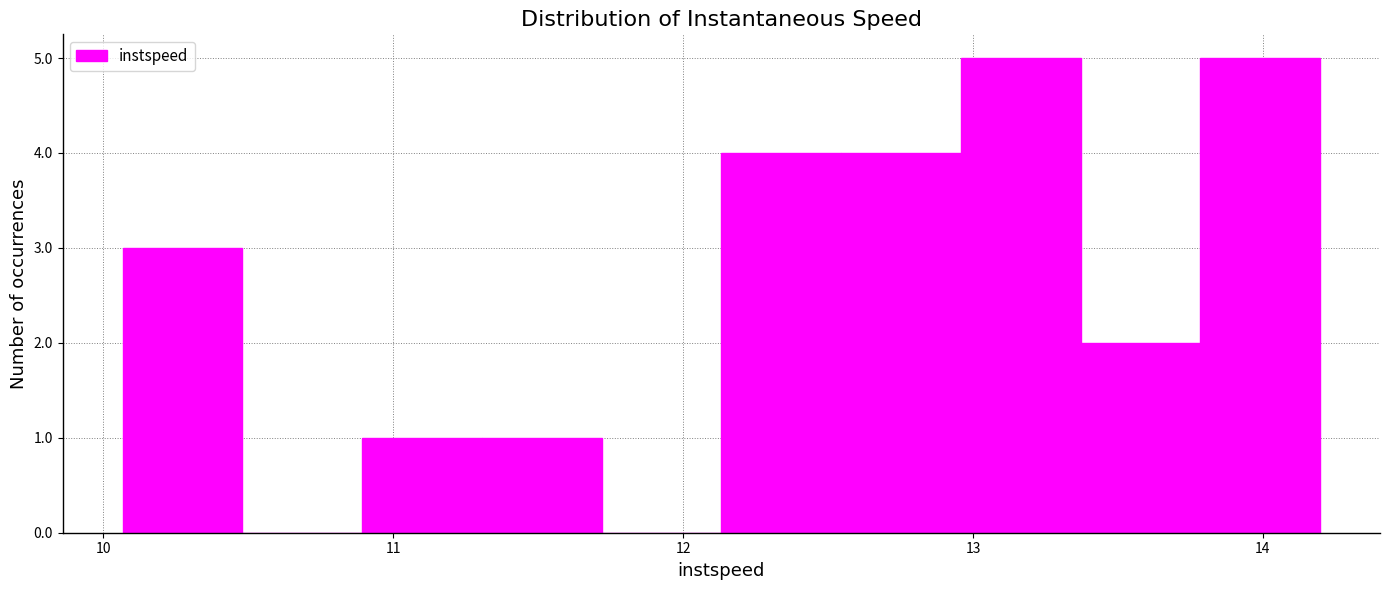

Reading left to right, transcribe this chart: for each bar, give the range it covers on the x-axis and its height. Neither the bar edges nor the heights are printed on the chart, so give them approximately, as read against the axes.

10.1 to 10.5: 3
10.5 to 10.9: 0
10.9 to 11.3: 1
11.3 to 11.7: 1
11.7 to 12.1: 0
12.1 to 12.5: 4
12.5 to 13.0: 4
13.0 to 13.4: 5
13.4 to 13.8: 2
13.8 to 14.2: 5